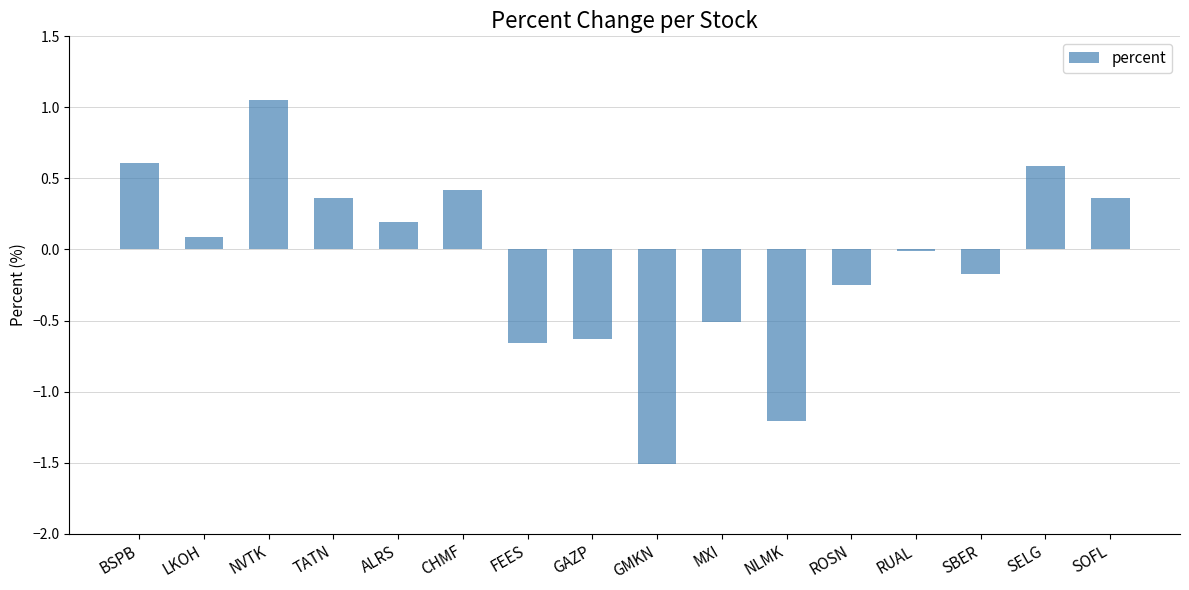

True or false: the data shows -0.0 at SBER.

False